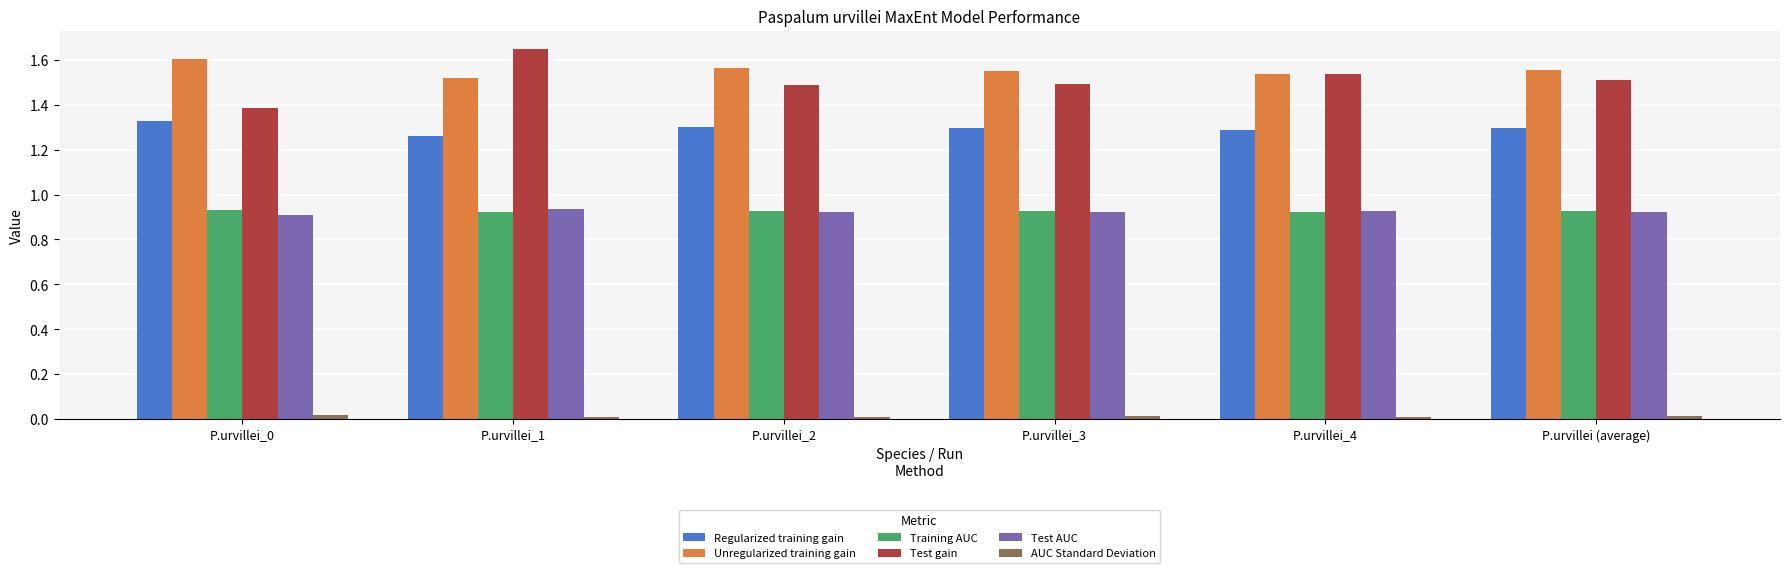

Is the value of Training AUC at P.urvillei_3 greater than the value of Test gain at P.urvillei_2?

No